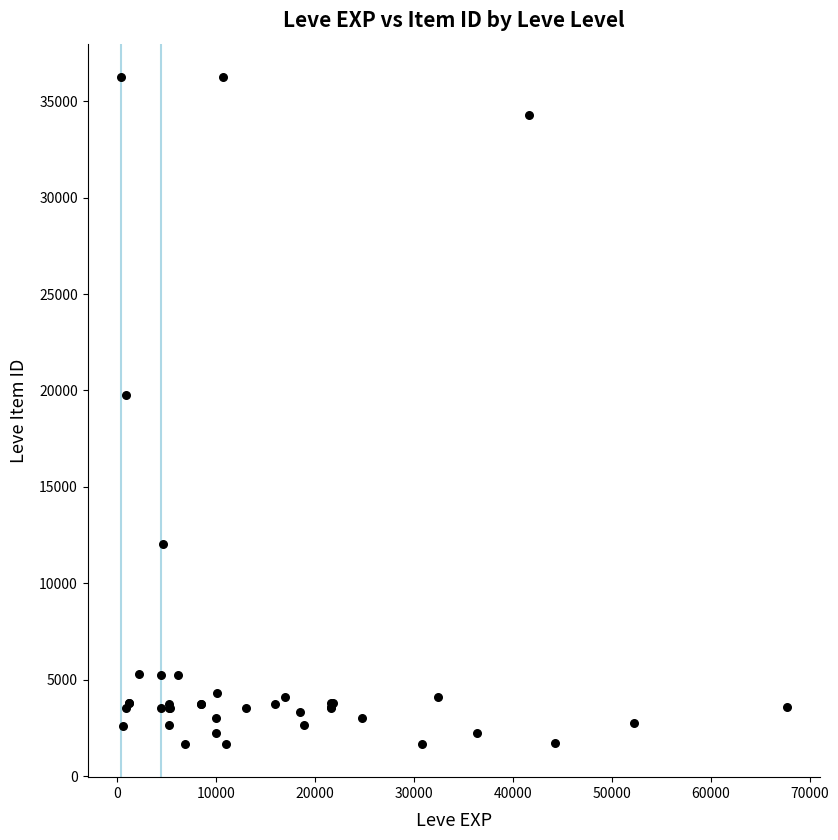

What Y value in the scatter plot is closest to 18967?

19744